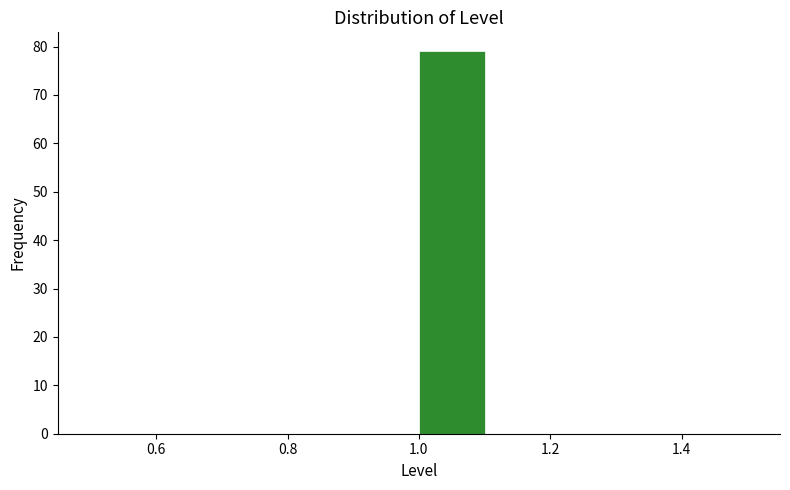

How tall is the bar that spans 1.0 to 1.1 on the x-axis? The values are not printed on the chart, so give them approximately, as read against the axis.

79